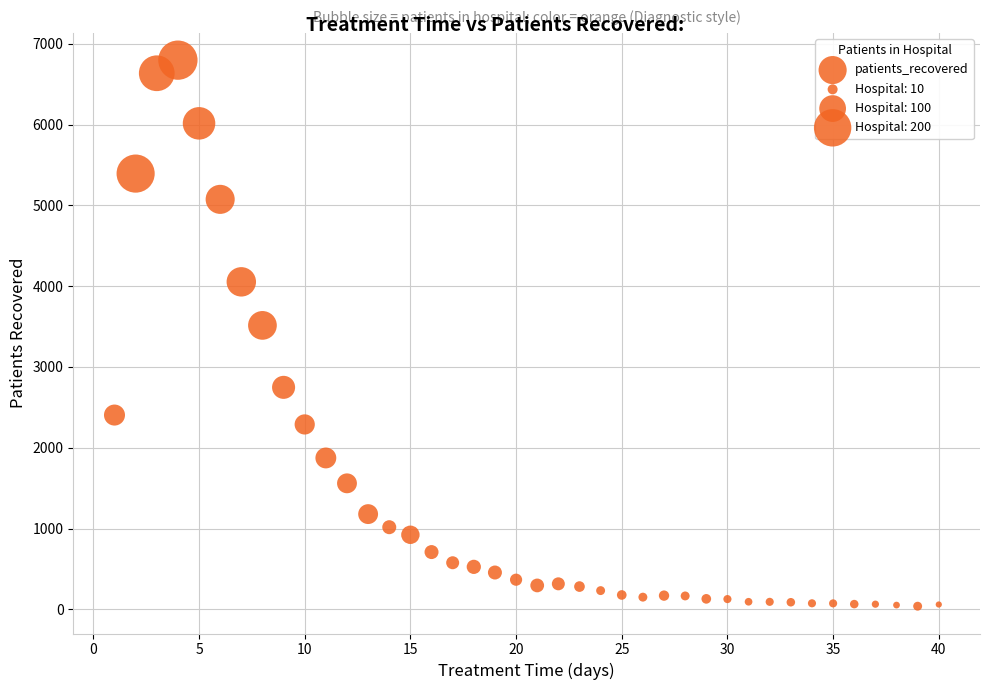

What is the range of X values (max minus min)?

39